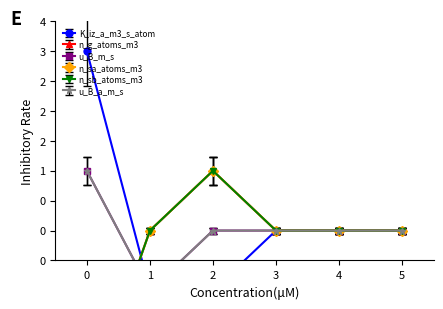

Count the number of data series in this chart.

6